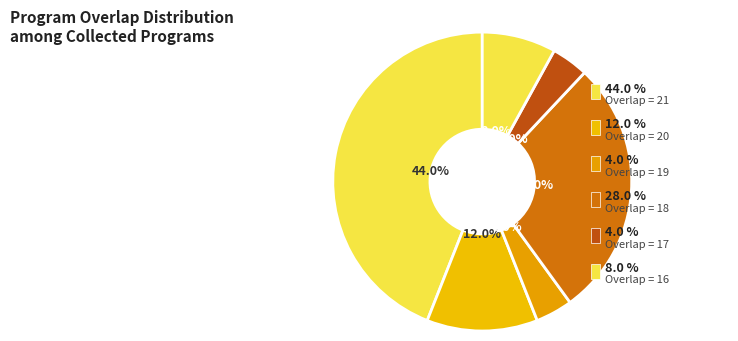

The 8 slice represents 1% of the pie. True or false?

False